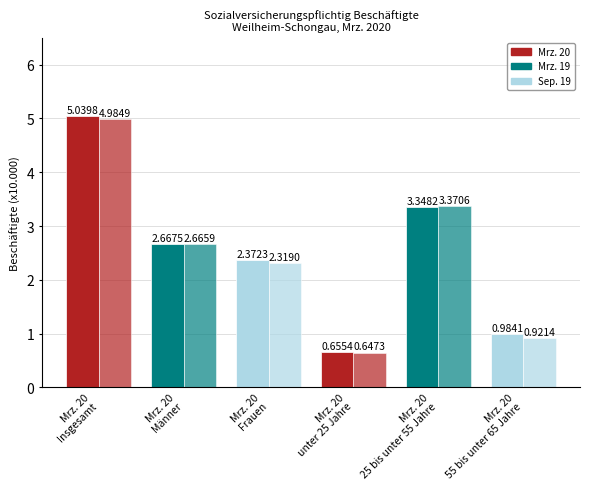

True or false: Mrz. 20 has a value of 1.7 at Mrz. 20
25 bis unter 55 Jahre.

False